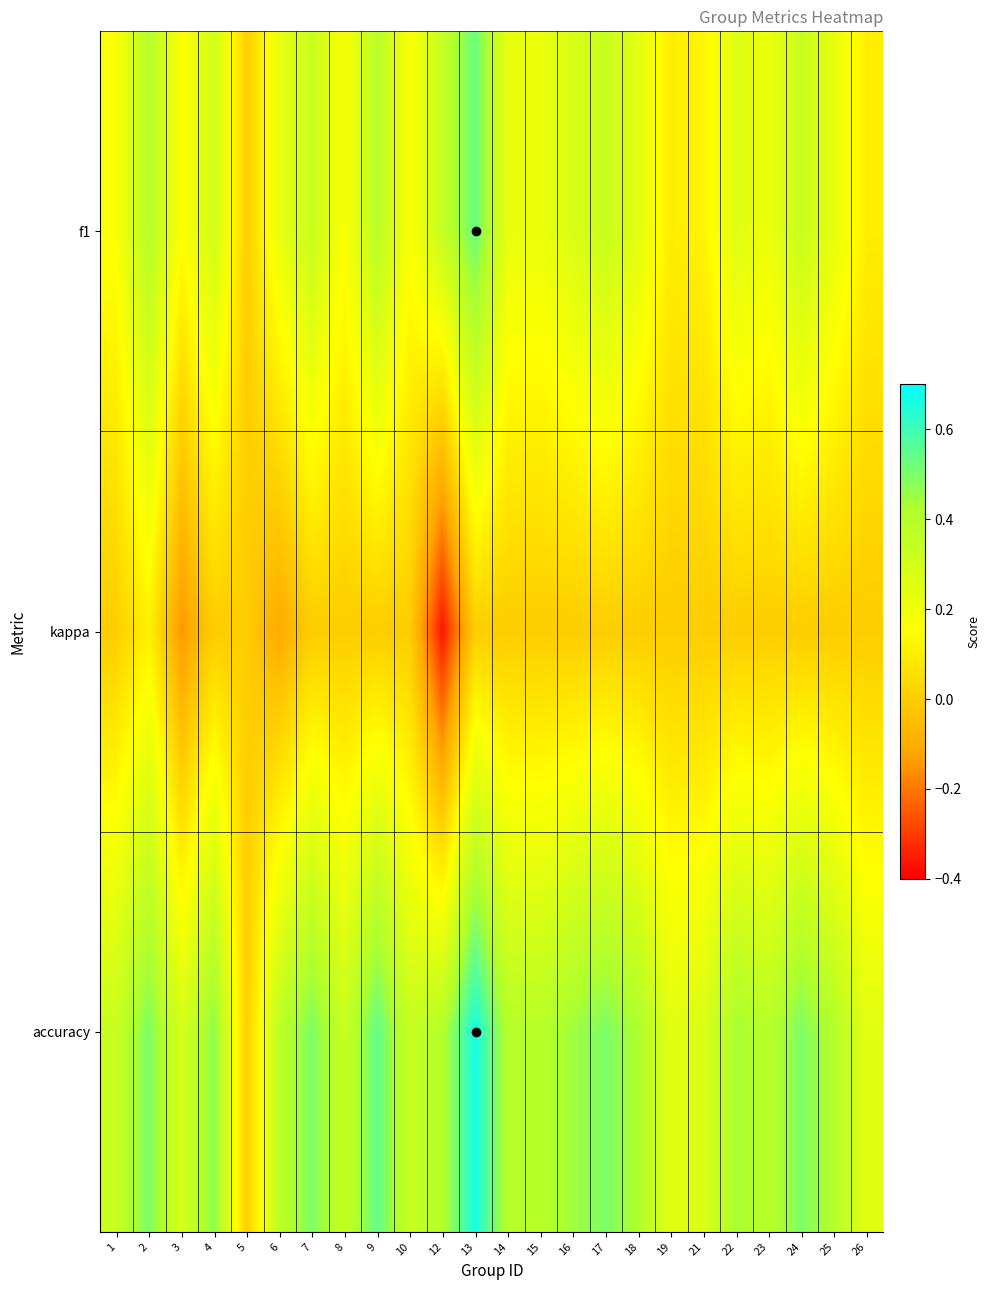

Reading left to right, extract all data points from this chart.

f1: 1=0.2	2=0.4	3=0.2	4=0.3	5=0.0	6=0.2	7=0.3	8=0.2	9=0.4	10=0.2	12=0.3	13=0.5	14=0.2	15=0.2	16=0.3	17=0.3	18=0.2	19=0.1	21=0.1	22=0.3	23=0.2	24=0.3	25=0.2	26=0.1
kappa: 1=0.0	2=0.1	3=-0.1	4=0.0	5=0.0	6=-0.1	7=0.0	8=0.0	9=0.0	10=0.0	12=-0.4	13=0.0	14=0.0	15=0.0	16=0.0	17=0.0	18=0.0	19=0.0	21=0.0	22=0.0	23=0.0	24=0.0	25=0.0	26=0.0
accuracy: 1=0.3	2=0.5	3=0.3	4=0.5	5=0.0	6=0.4	7=0.5	8=0.3	9=0.5	10=0.3	12=0.4	13=0.7	14=0.4	15=0.4	16=0.4	17=0.5	18=0.4	19=0.2	21=0.3	22=0.4	23=0.4	24=0.5	25=0.4	26=0.2